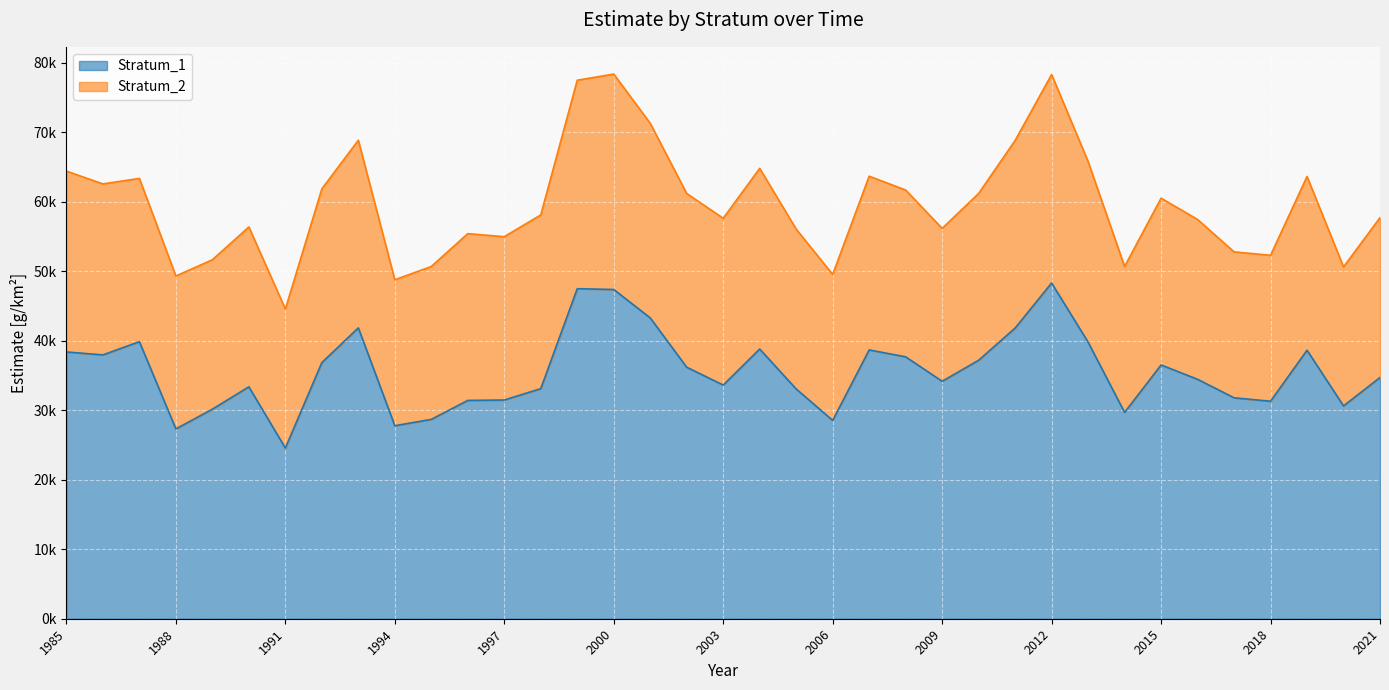

List the labels in order of value, smallest first.

1991, 1988, 1994, 2006, 1995, 2014, 1989, 2020, 2018, 1996, 1997, 2017, 2005, 1998, 1990, 2003, 2009, 2016, 2021, 2002, 2015, 1992, 2010, 2008, 1986, 1985, 2019, 2007, 2004, 2013, 1987, 2011, 1993, 2001, 2000, 1999, 2012